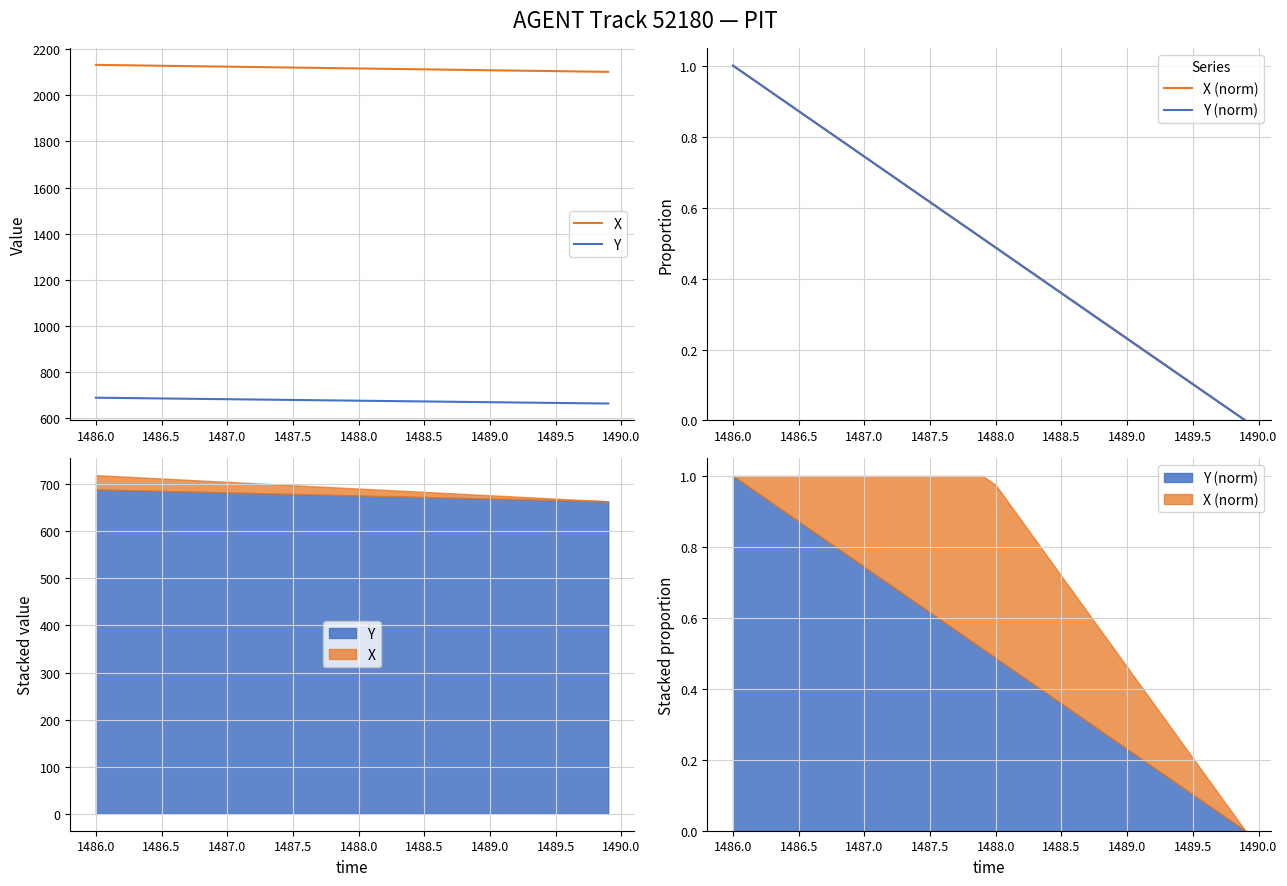

How many data points in X (norm) are above 0?

39